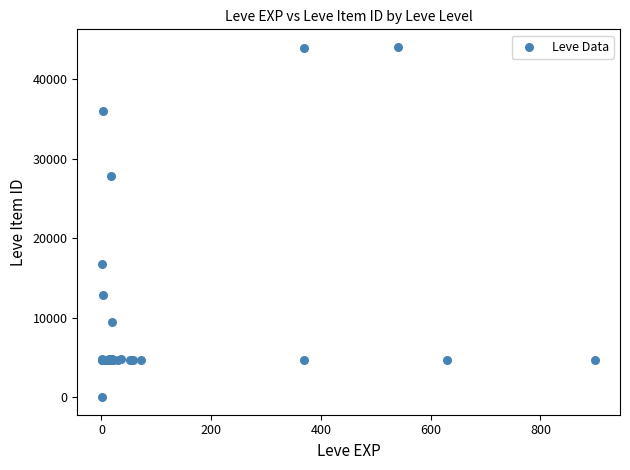

What Y value in the scatter plot is closest to 22050?

16734